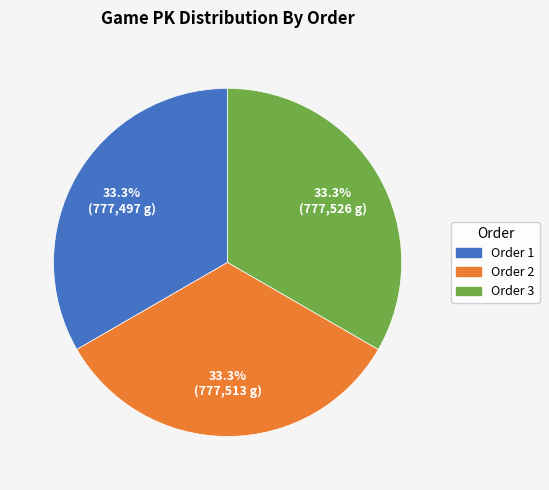

What portion of the pie excludes Order 1?

66.7%